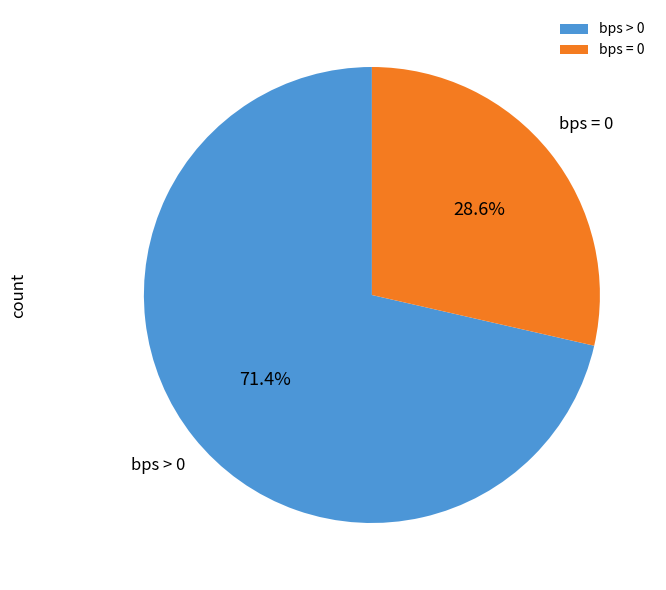

What is the ratio of the value at bps = 0 to the value at bps > 0?

0.4